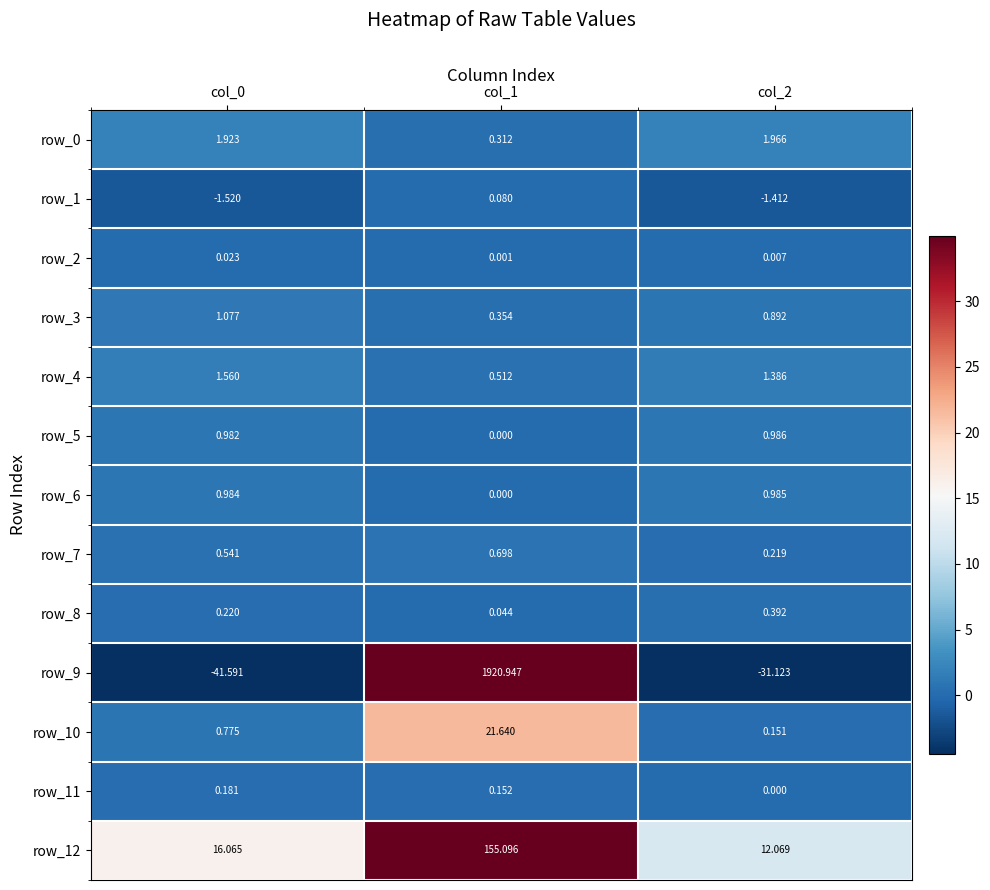

What is the total value across all series at col_1?

2099.8